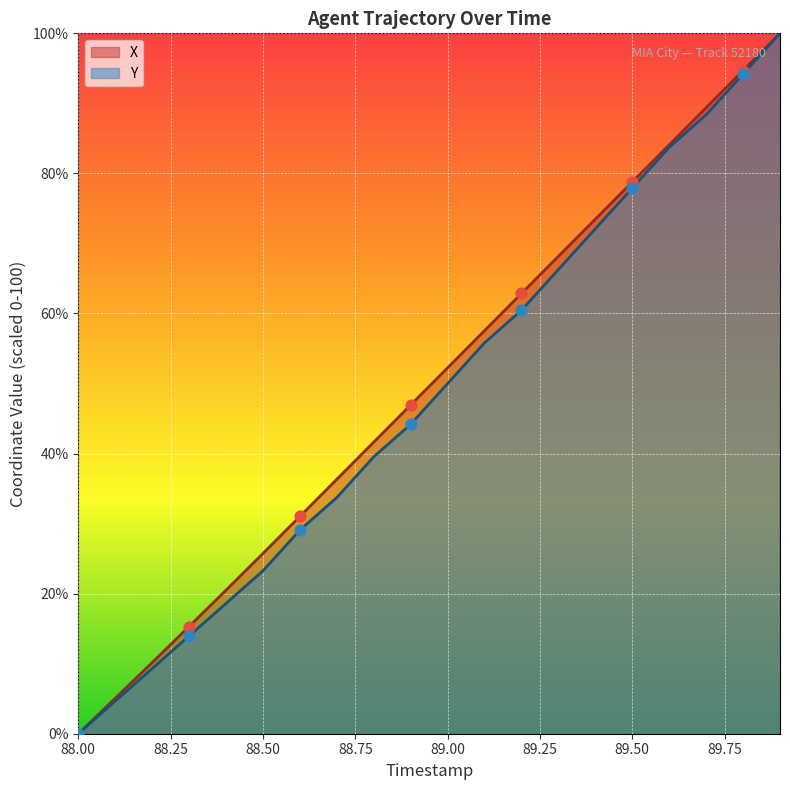

Which series reaches the minimum Y coordinate?

X